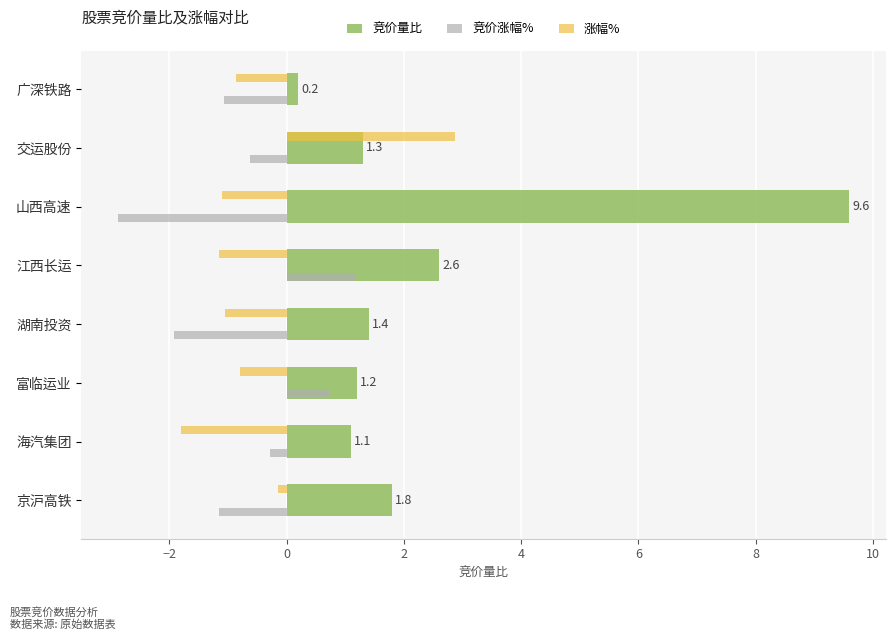

What is the sum of all 竞价涨幅% values?

-6.0